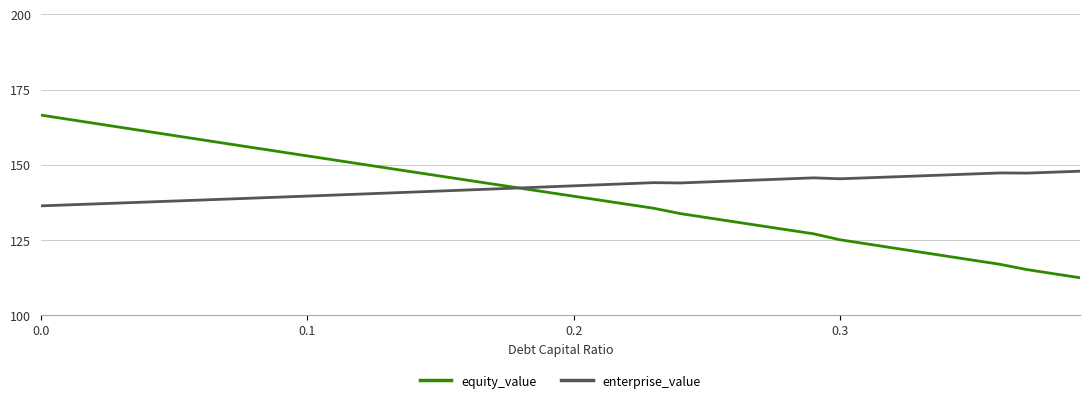

What is the difference between the maximum and minimum values in the equity_value series?

54.1